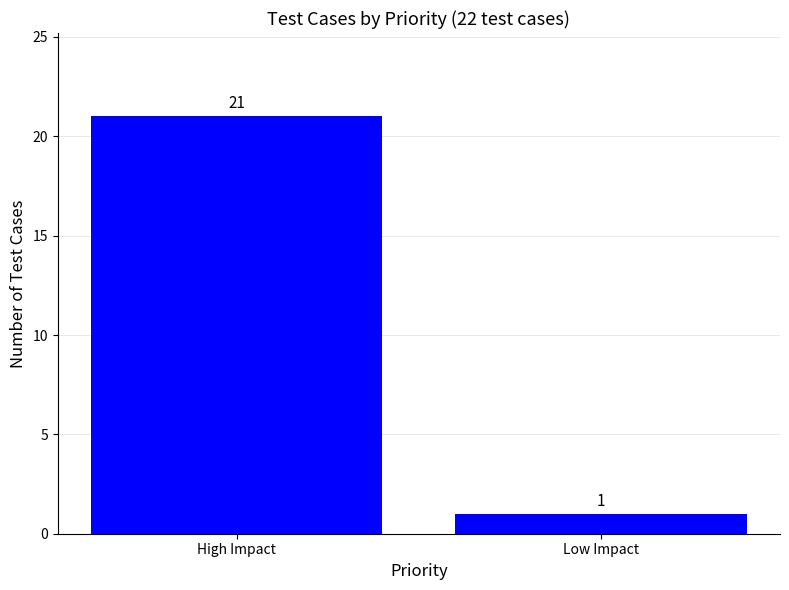

Are the bars grouped side by side (vs. stacked)?

No